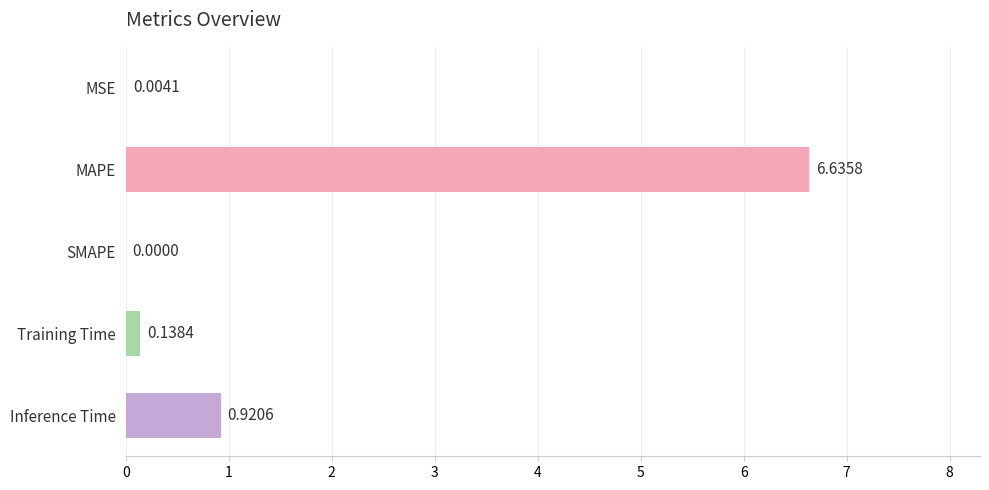

What is the difference between the maximum and minimum values?

6.6